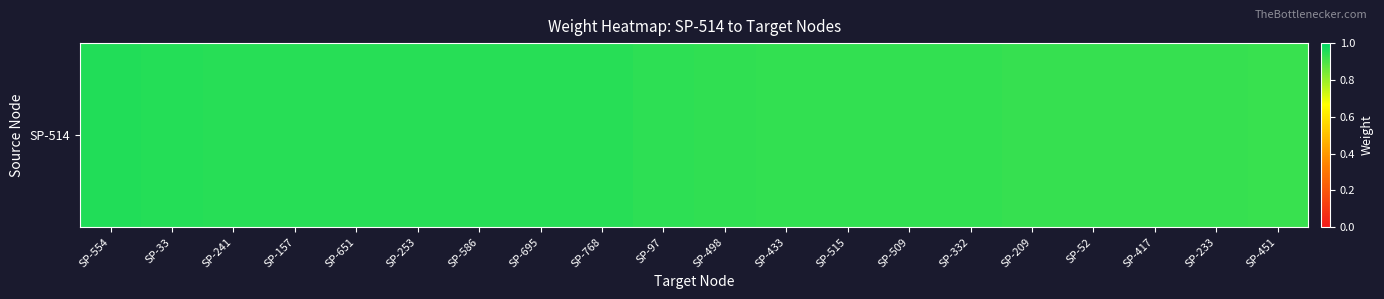

List the labels in order of value, smallest first.

SP-451, SP-233, SP-417, SP-52, SP-209, SP-332, SP-509, SP-515, SP-433, SP-498, SP-97, SP-768, SP-695, SP-586, SP-253, SP-651, SP-157, SP-241, SP-33, SP-554